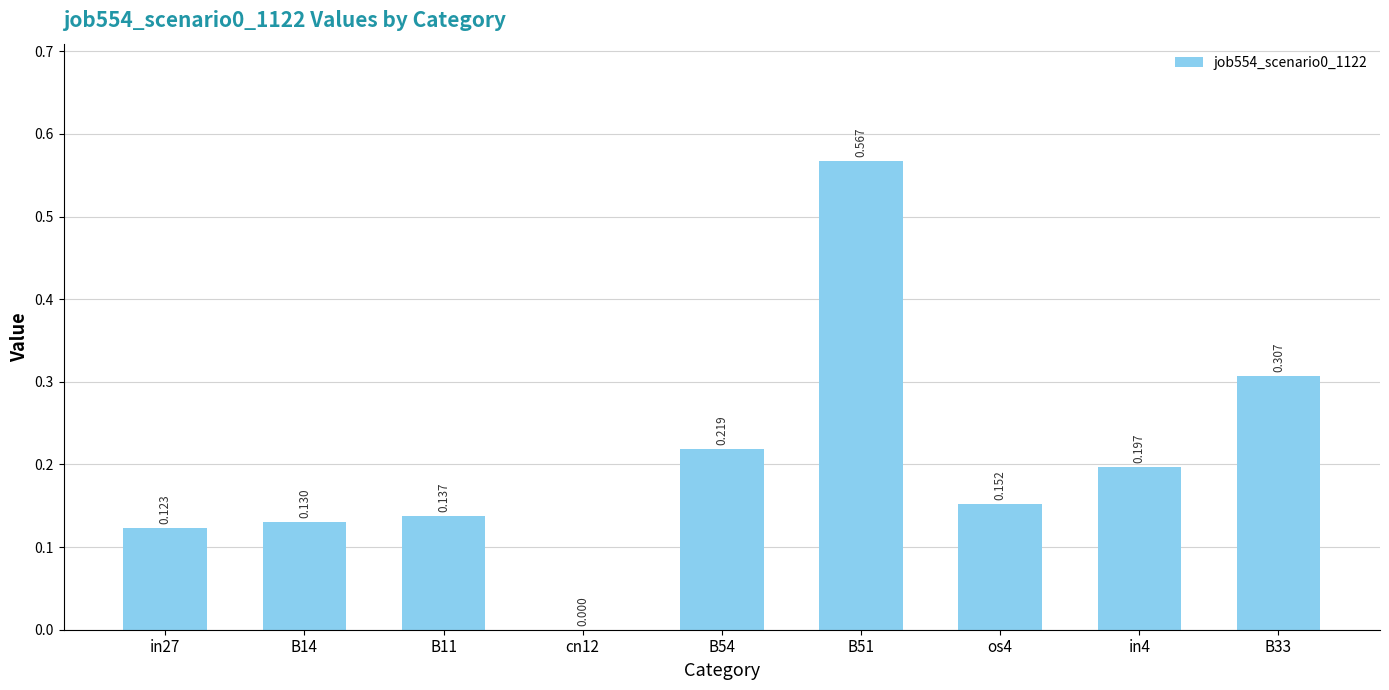

What is the approximate value at in4?

0.2